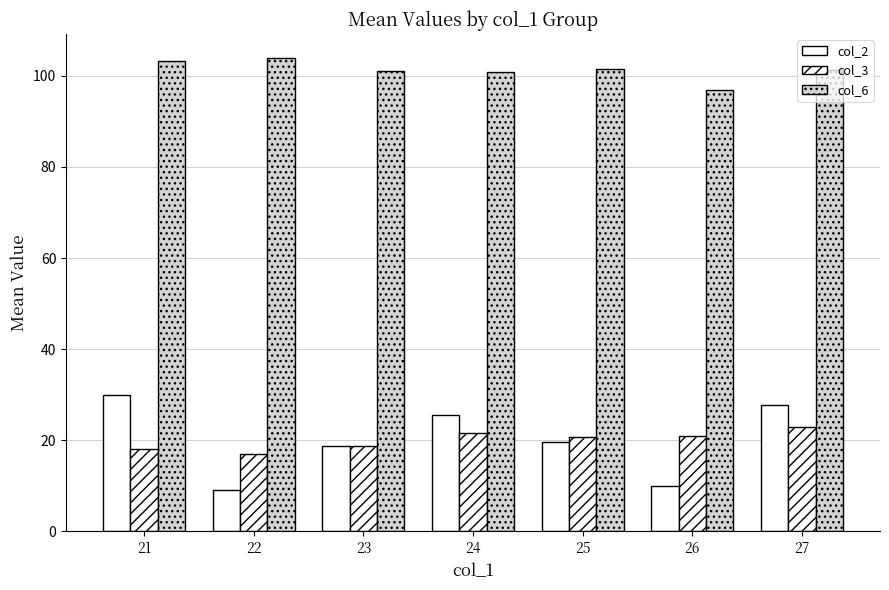

How many data points in col_3 are less than 20?

3